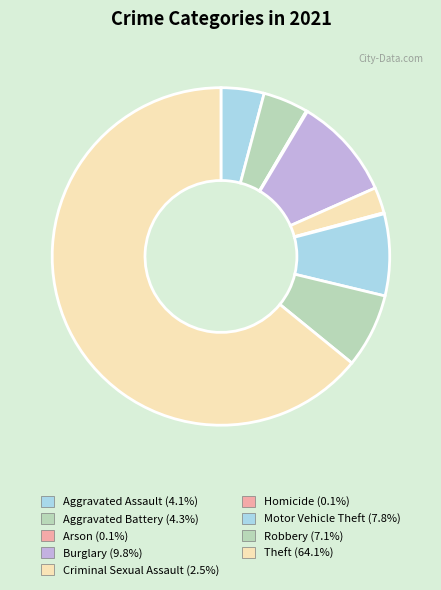

Count the number of slices in the pie.

9